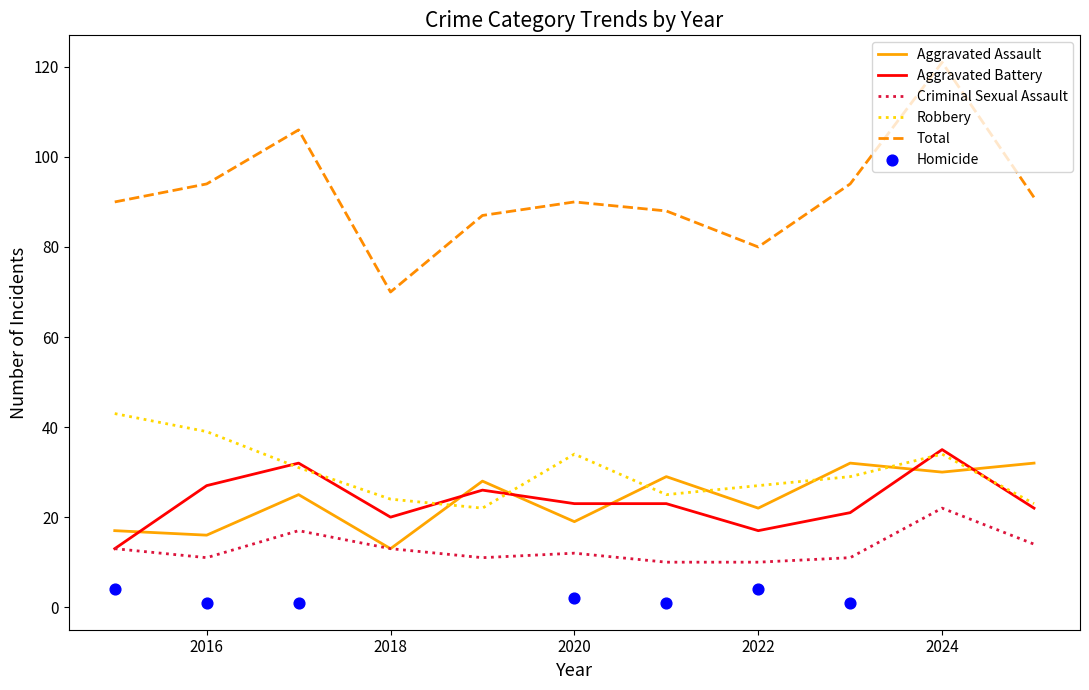

Which category has the highest value in the Total series?

2024